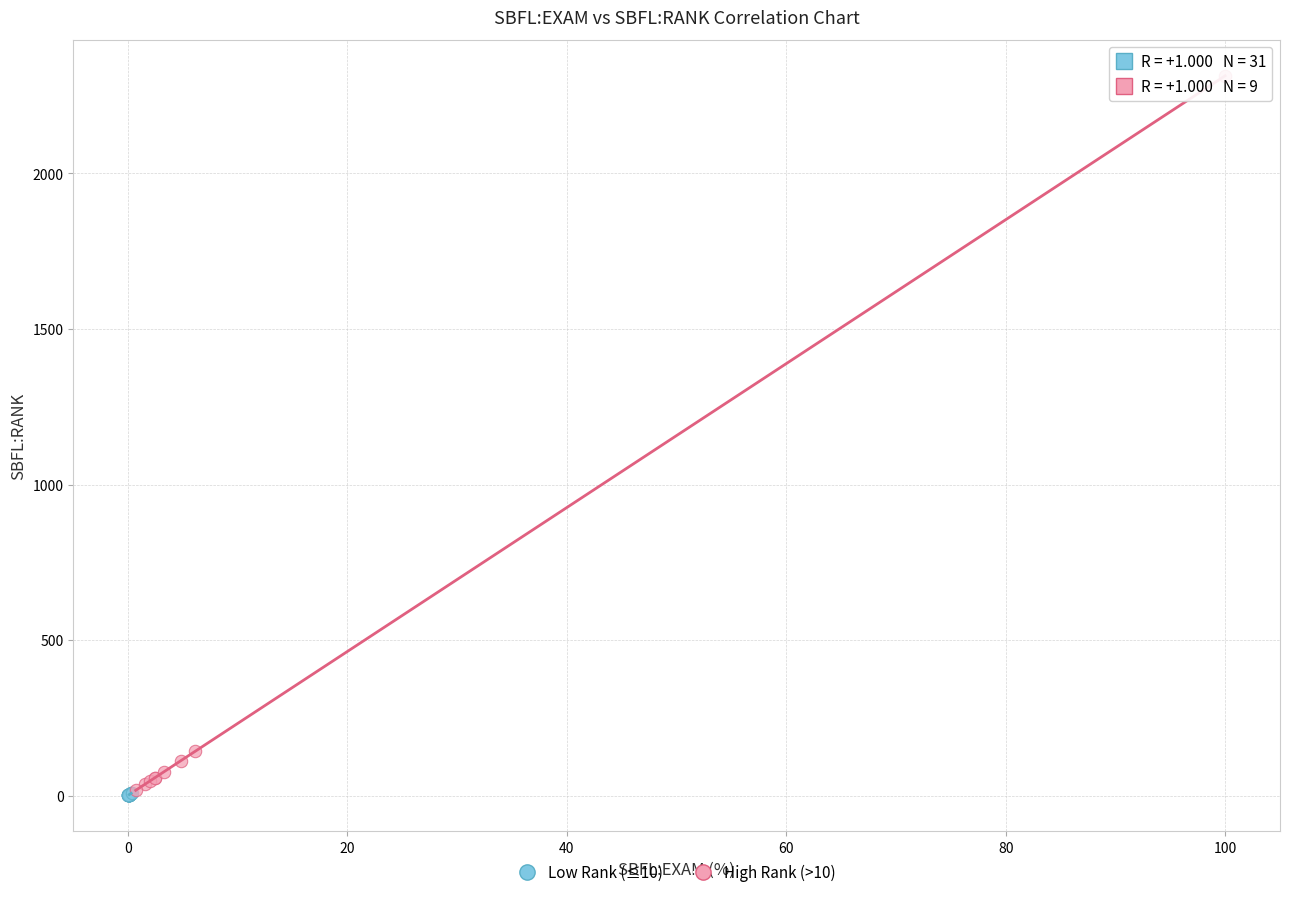

Which series reaches the maximum Y coordinate?

High Rank (>10)